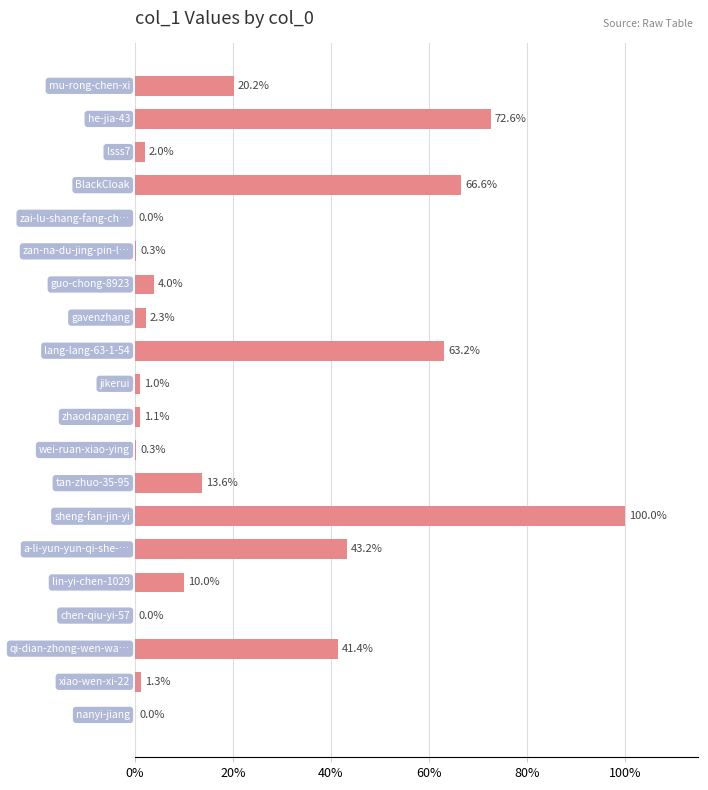

What is the sum of all values?

443.2